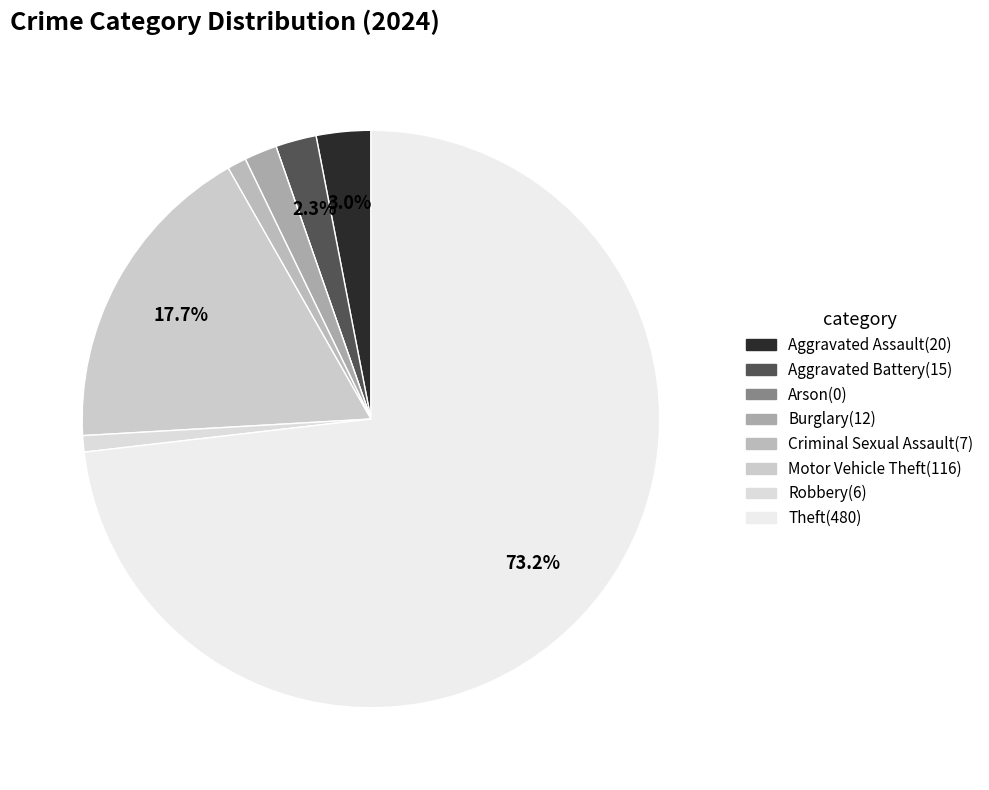

To the nearest percent, what is the average slice percentage?

12%